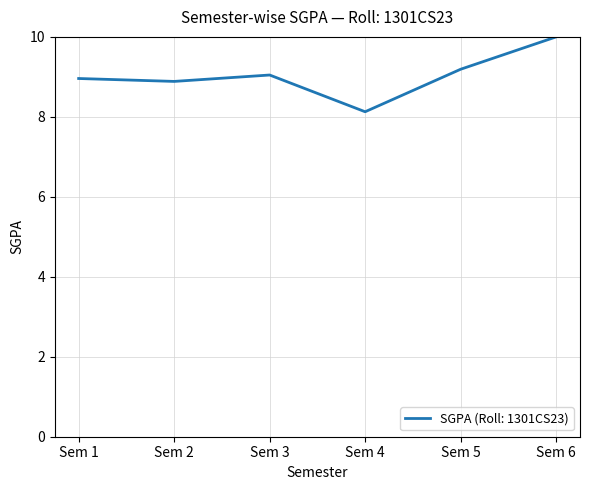

Is it true that the value at Sem 2 is 15.3?

False